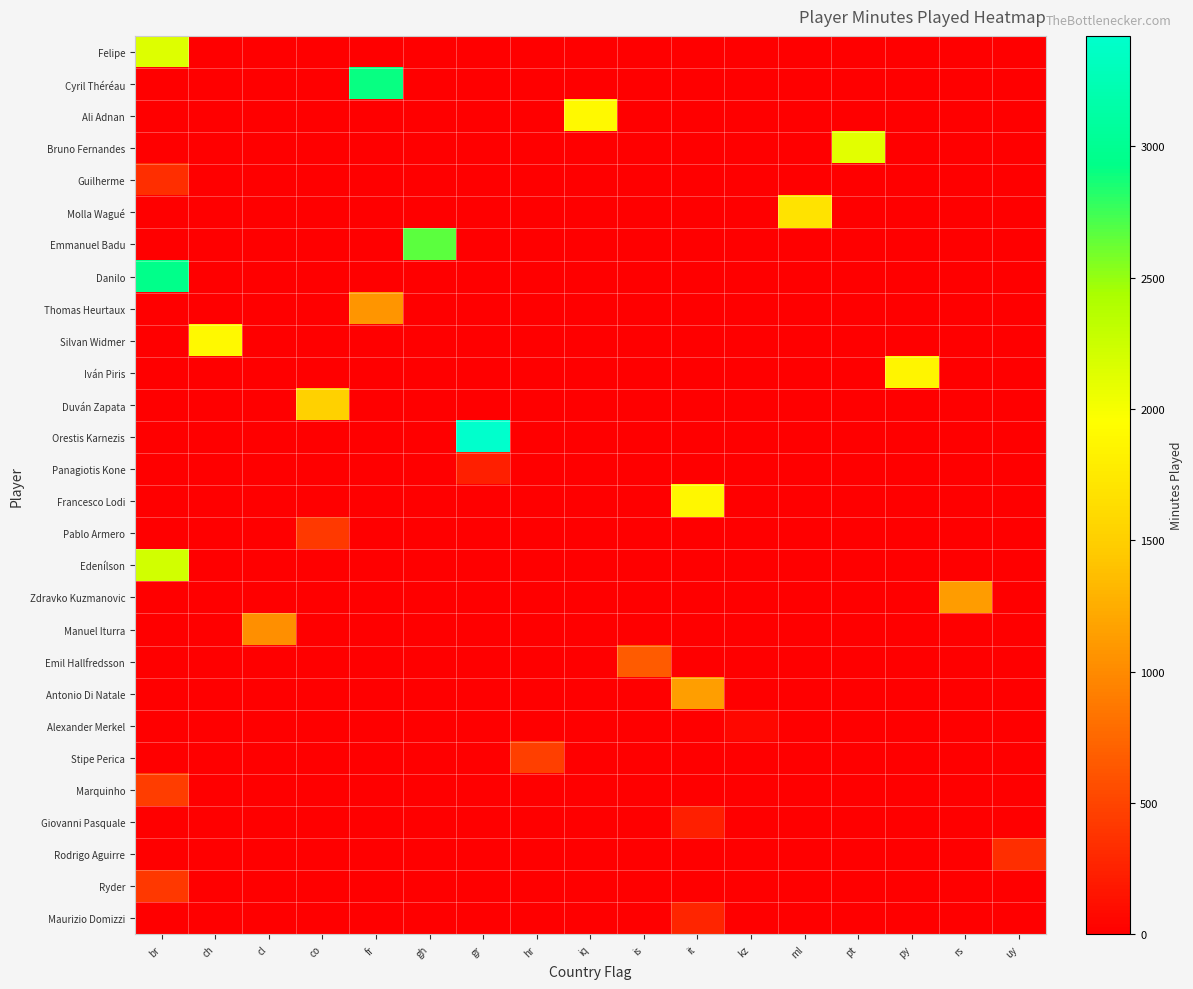

What is the maximum value shown in the chart?

3420